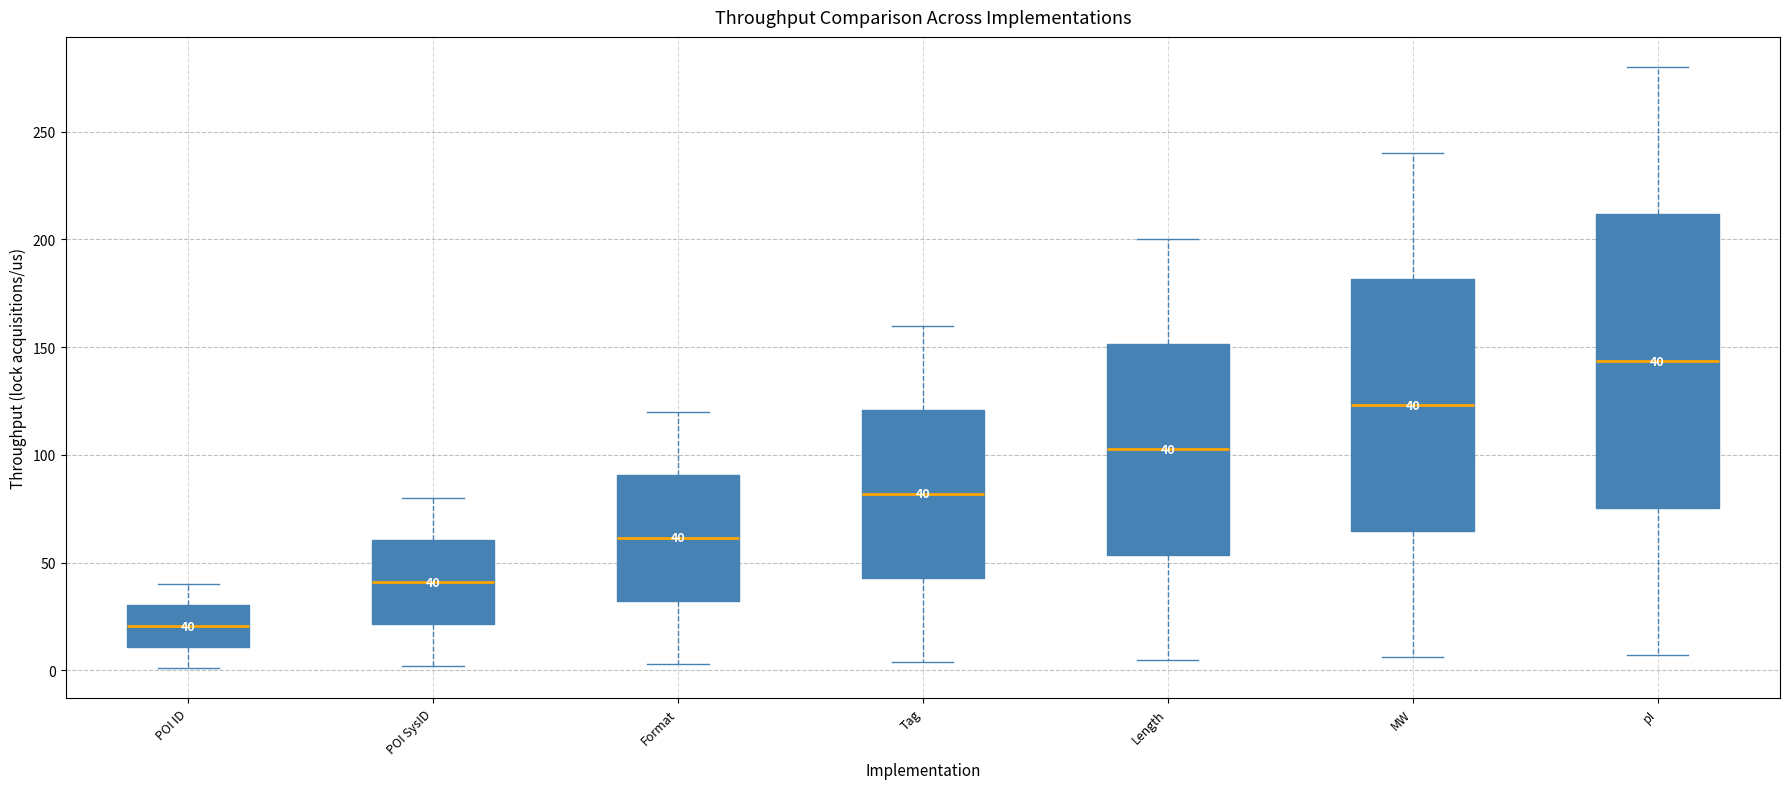

Comparing the boxes themselves (not the whiskers), which one is the tallest?

pI